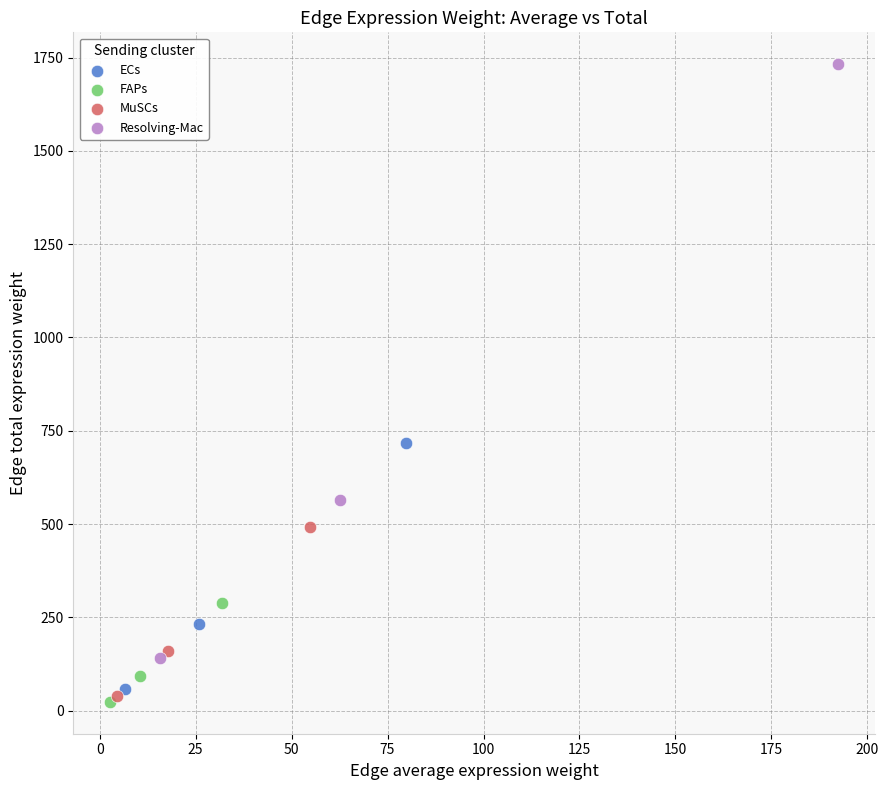

Which series has the widest spread of Y values?

Resolving-Mac